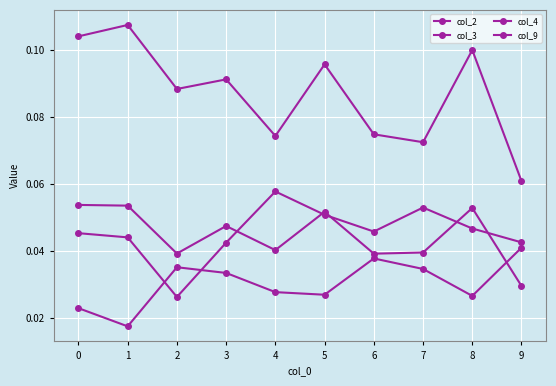

What is the greatest value displayed?

0.1